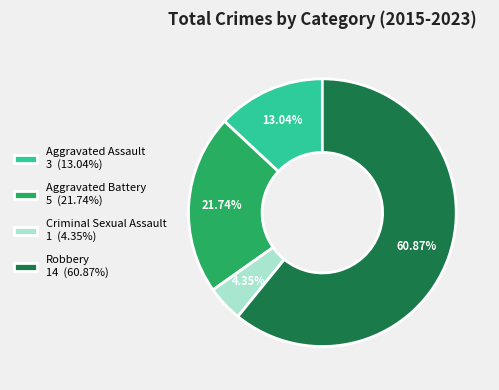

Which has a higher value, Criminal Sexual Assault 1 (4.35%) or Robbery 14 (60.87%)?

Robbery 14 (60.87%)